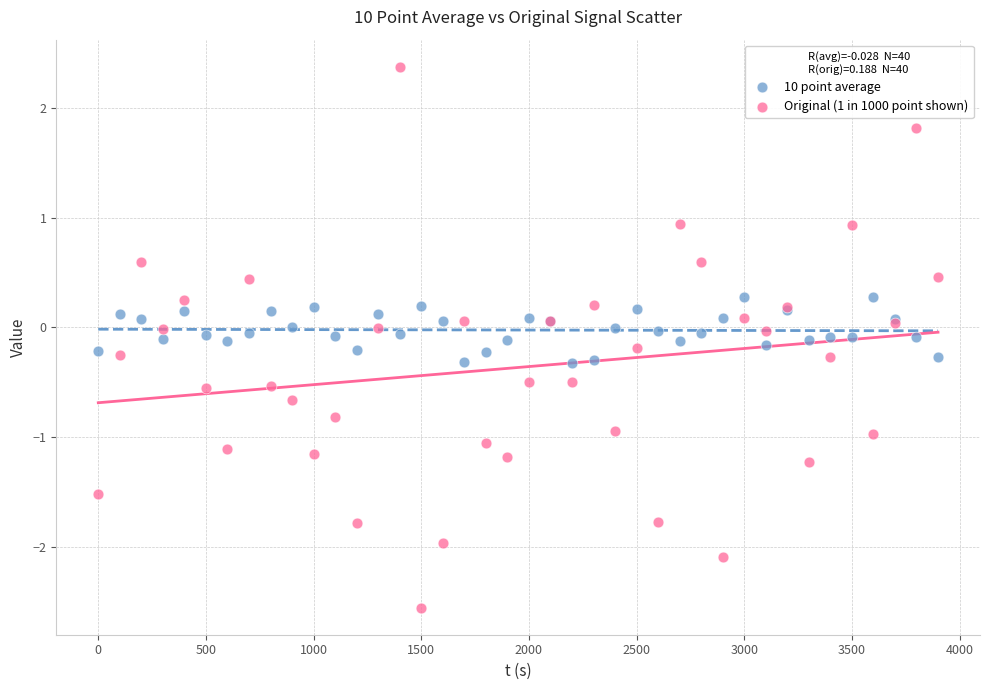

Which series reaches the minimum Y coordinate?

Original (1 in 1000 point shown)